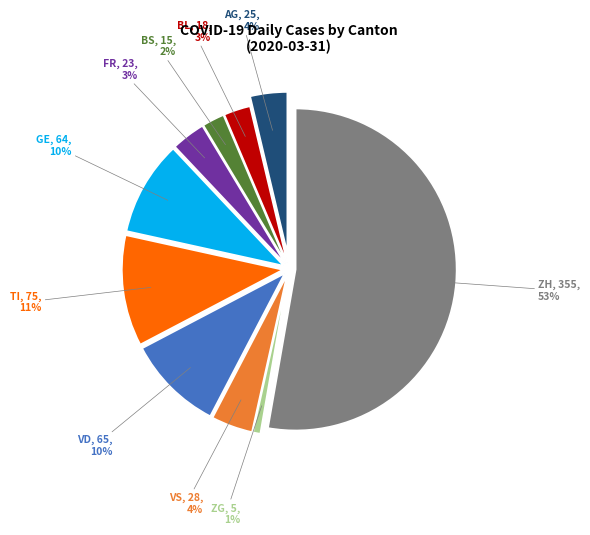

Which slice is the largest?

ZH